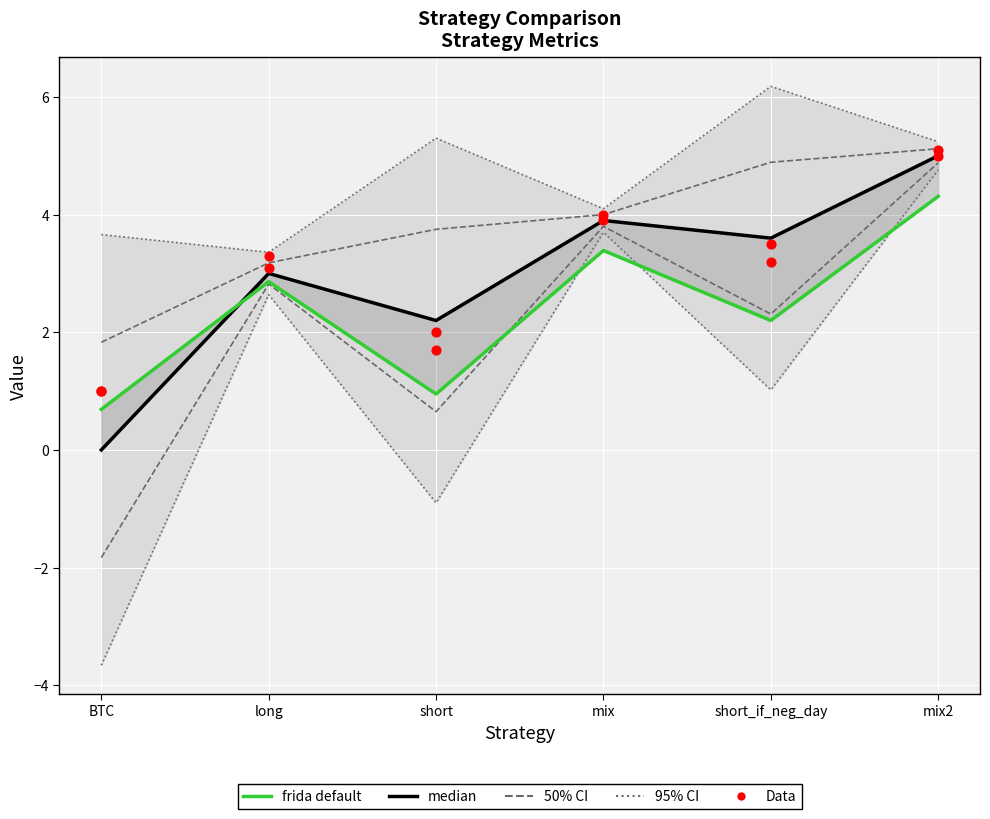

Is the value of beta (Data) at BTC greater than the value of median at short?

No